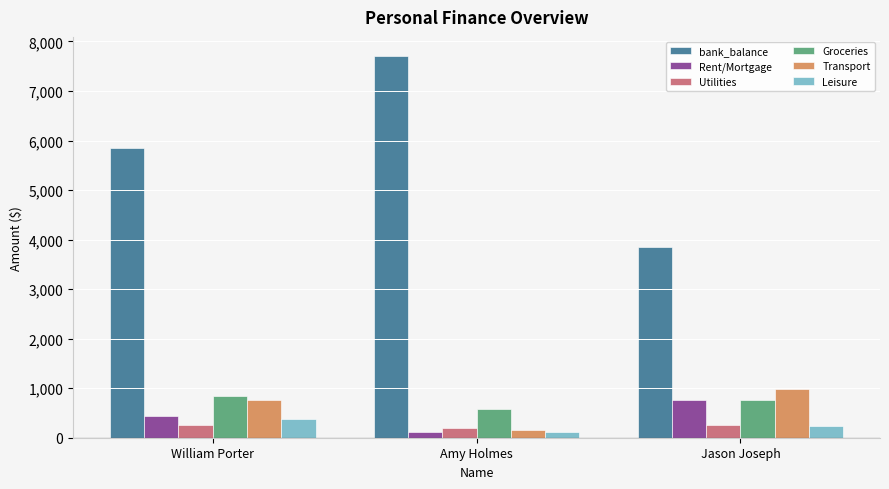

What is the sum of the Transport values at Amy Holmes and William Porter?

902.2